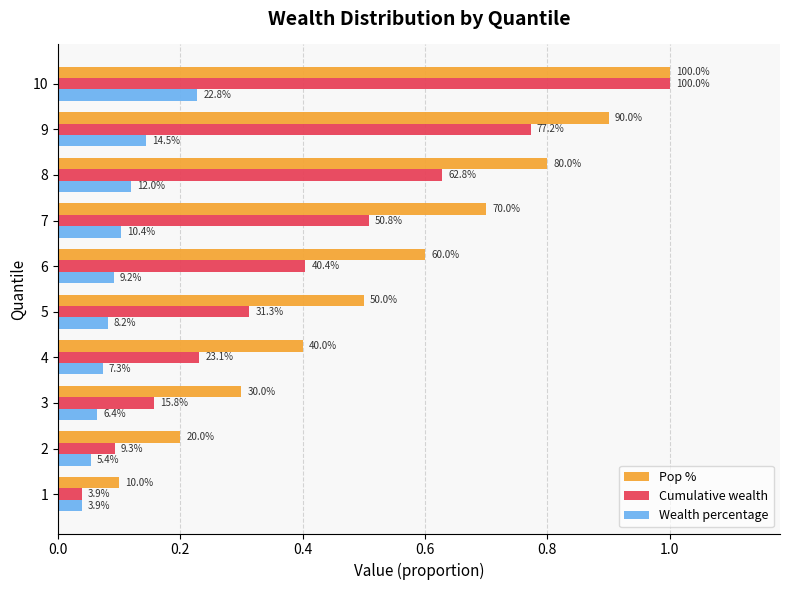

What are all the series names shown in the legend?

Pop %, Cumulative wealth, Wealth percentage